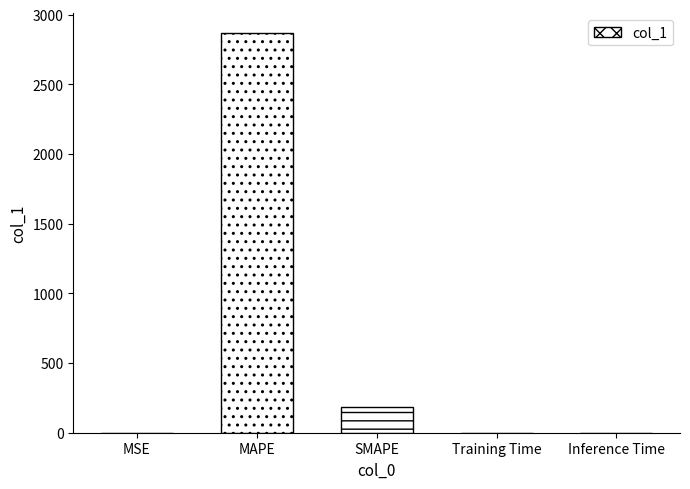

What is the maximum value shown in the chart?

2866.3